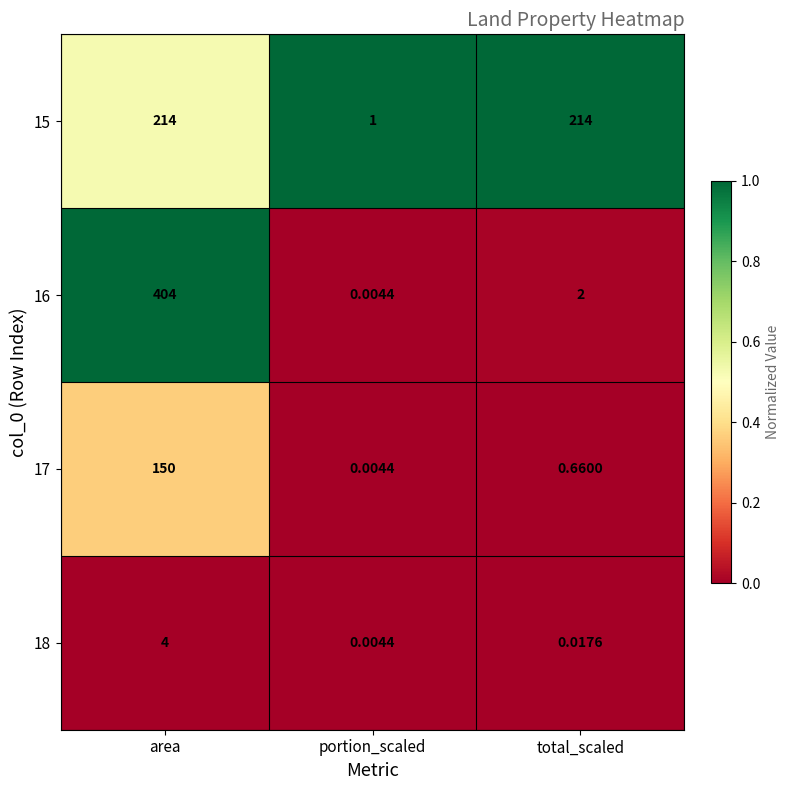

Rank the categories by 17 value from highest to lowest.

area, total_scaled, portion_scaled